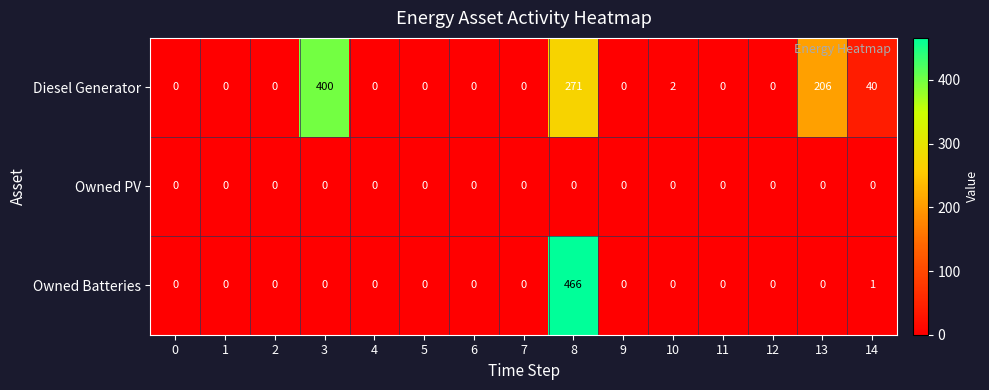

What is the sum of all Diesel Generator values?

919